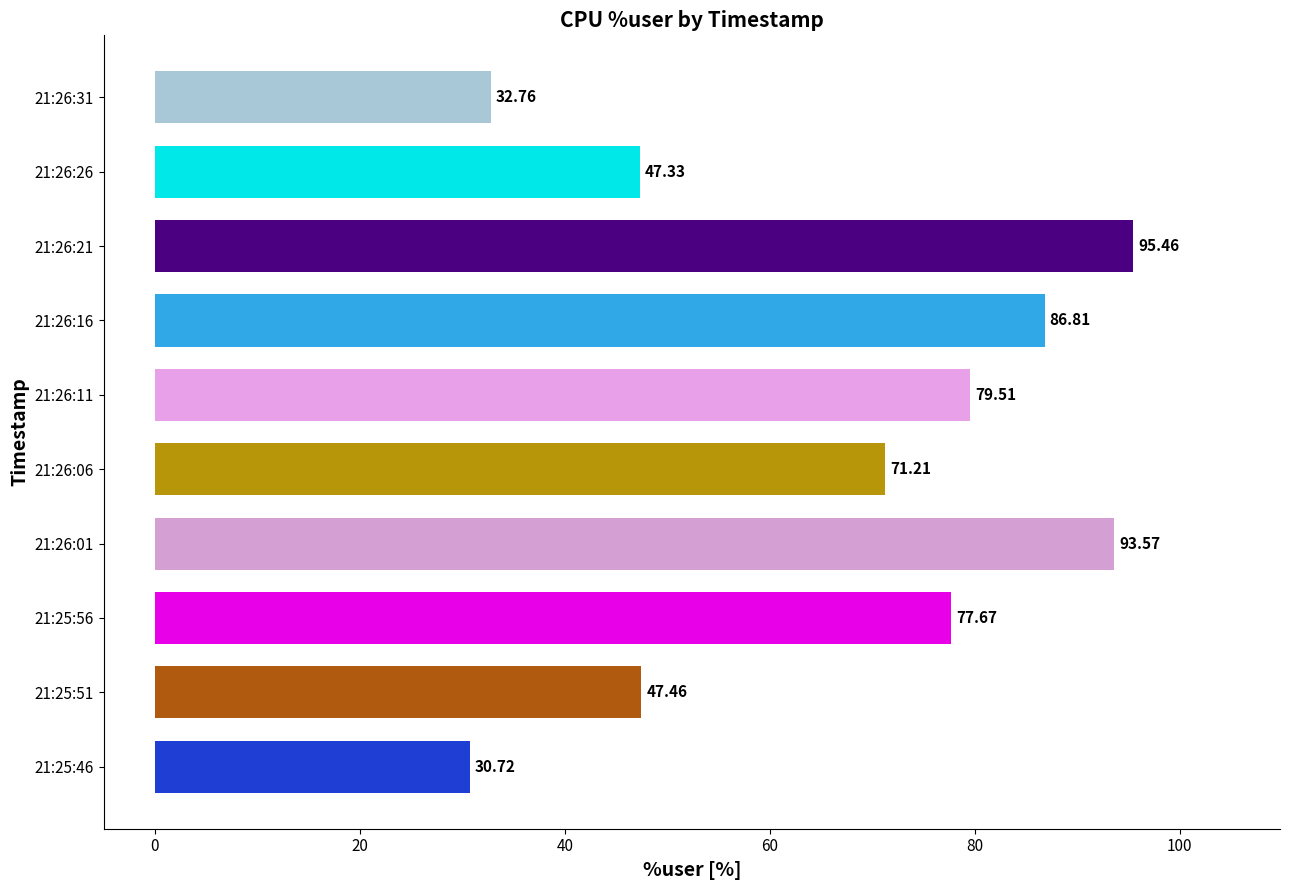

What is the ratio of the value at 21:26:11 to the value at 21:25:56?

1.0